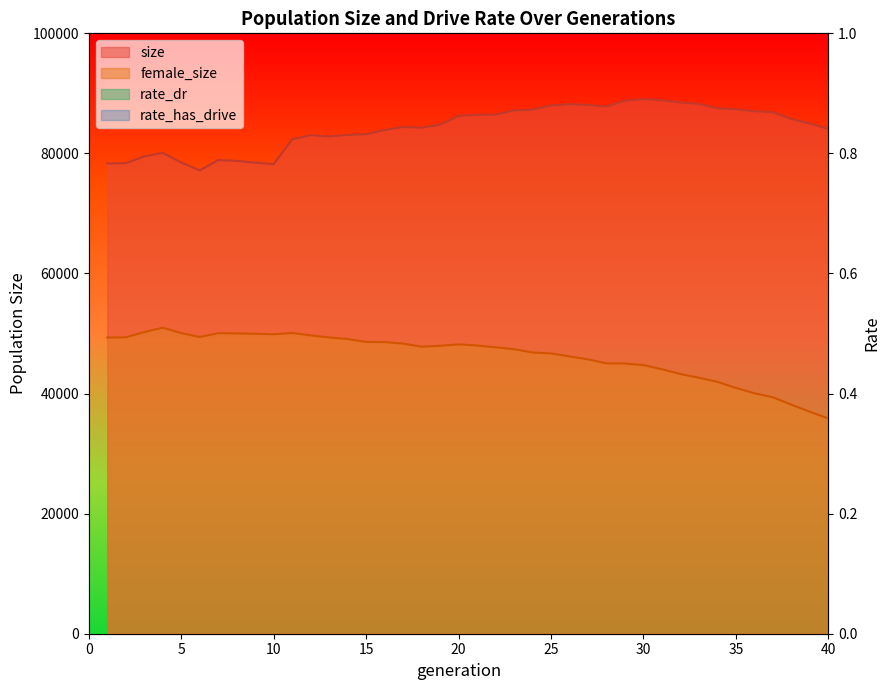

What is the sum of all rate_dr values?

6.2